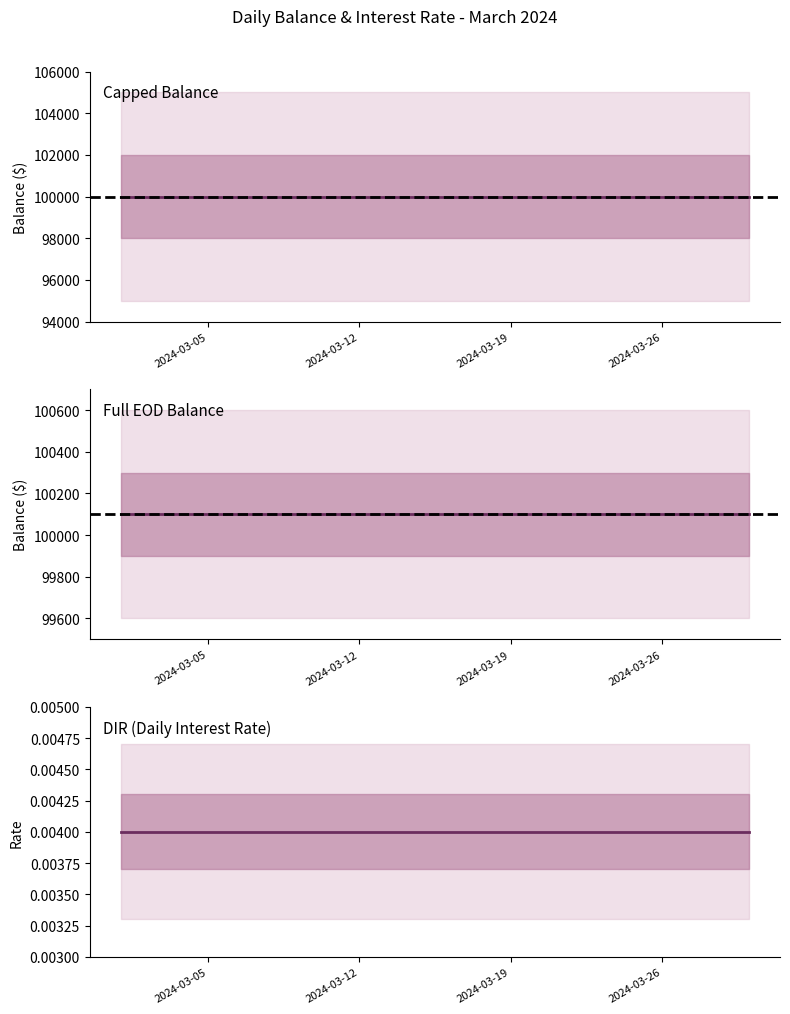

True or false: dir has more than 2 interior local peaks.

False